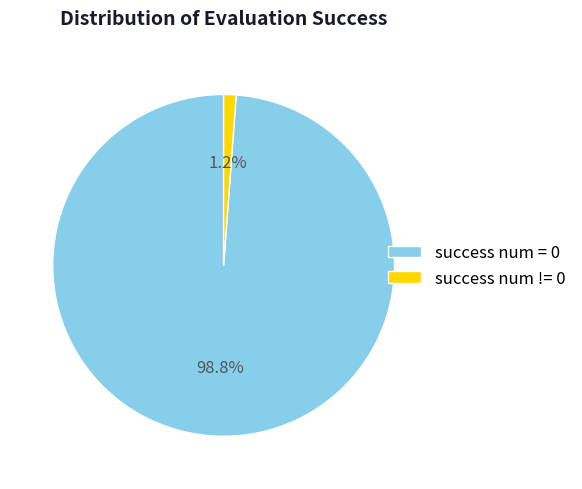

To the nearest percent, what is the combined percentage of success num = 0 and success num != 0?

100%